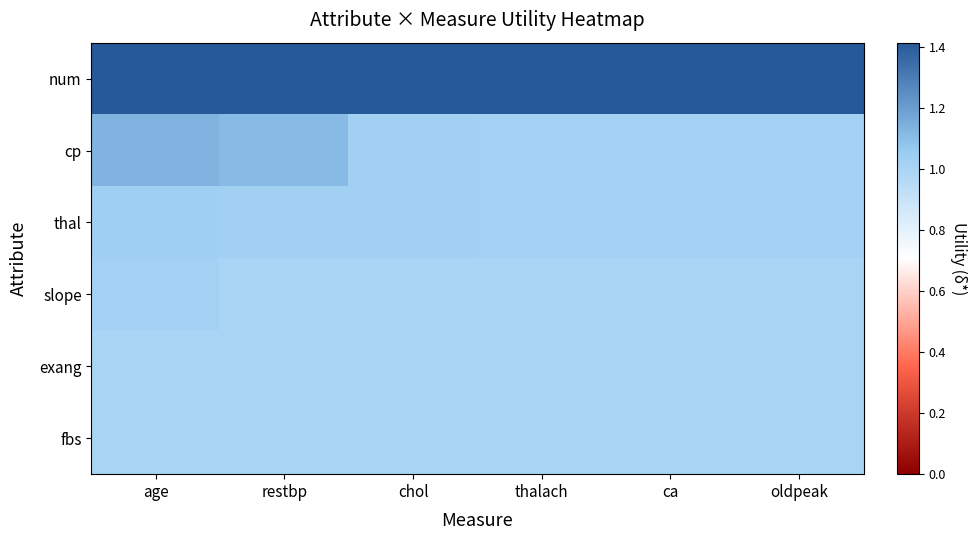

At how many categories does at least one series exceed 1?

6